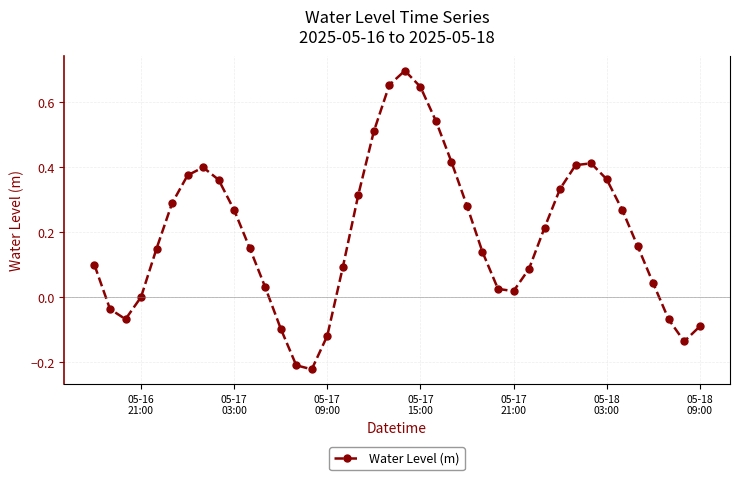

True or false: there are more than 1 points higher than both neighbors.

True